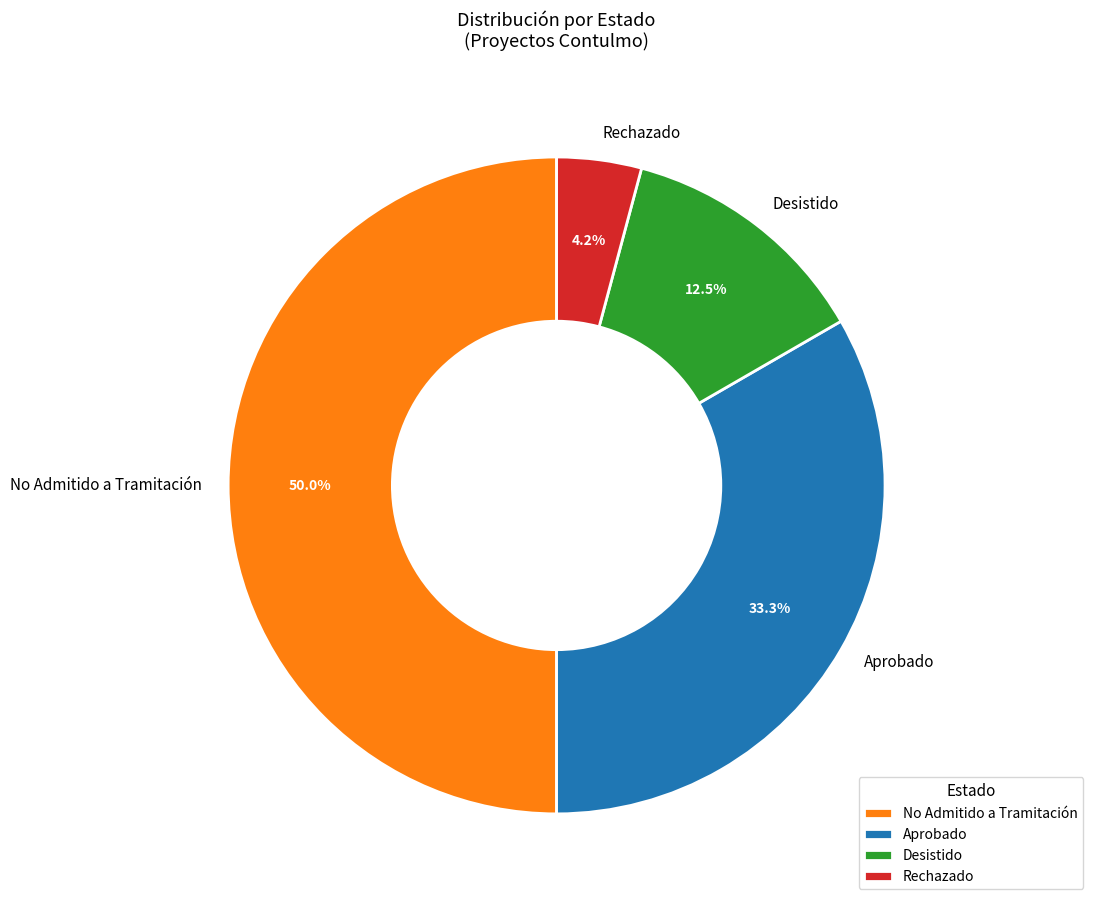

Between No Admitido a Tramitación and Desistido, which is larger?

No Admitido a Tramitación